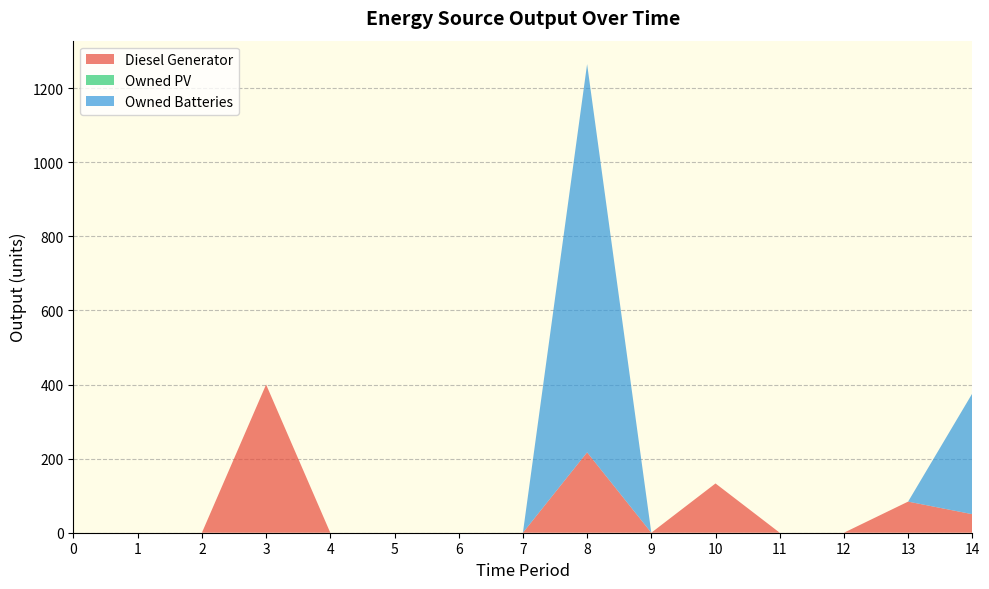

Reading left to right, what are all the values shown in this chart?

Diesel Generator: 0=0	1=0	2=0	3=400	4=0	5=0	6=0	7=0	8=217	9=0	10=133	11=0	12=0	13=84	14=50
Owned PV: 0=0	1=0	2=0	3=0	4=0	5=0	6=0	7=0	8=0	9=0	10=0	11=0	12=0	13=0	14=0
Owned Batteries: 0=0	1=0	2=0	3=0	4=0	5=0	6=0	7=0	8=1048	9=0	10=0	11=0	12=0	13=0	14=326